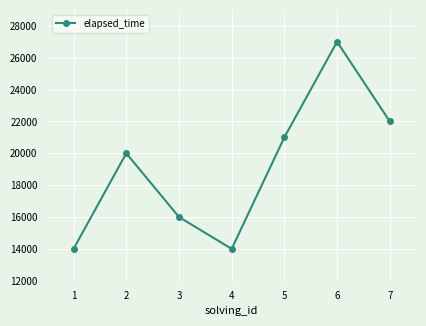

What is the greatest value displayed?

27000